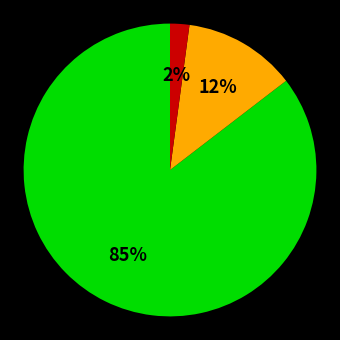

Count the number of slices in the pie.

3